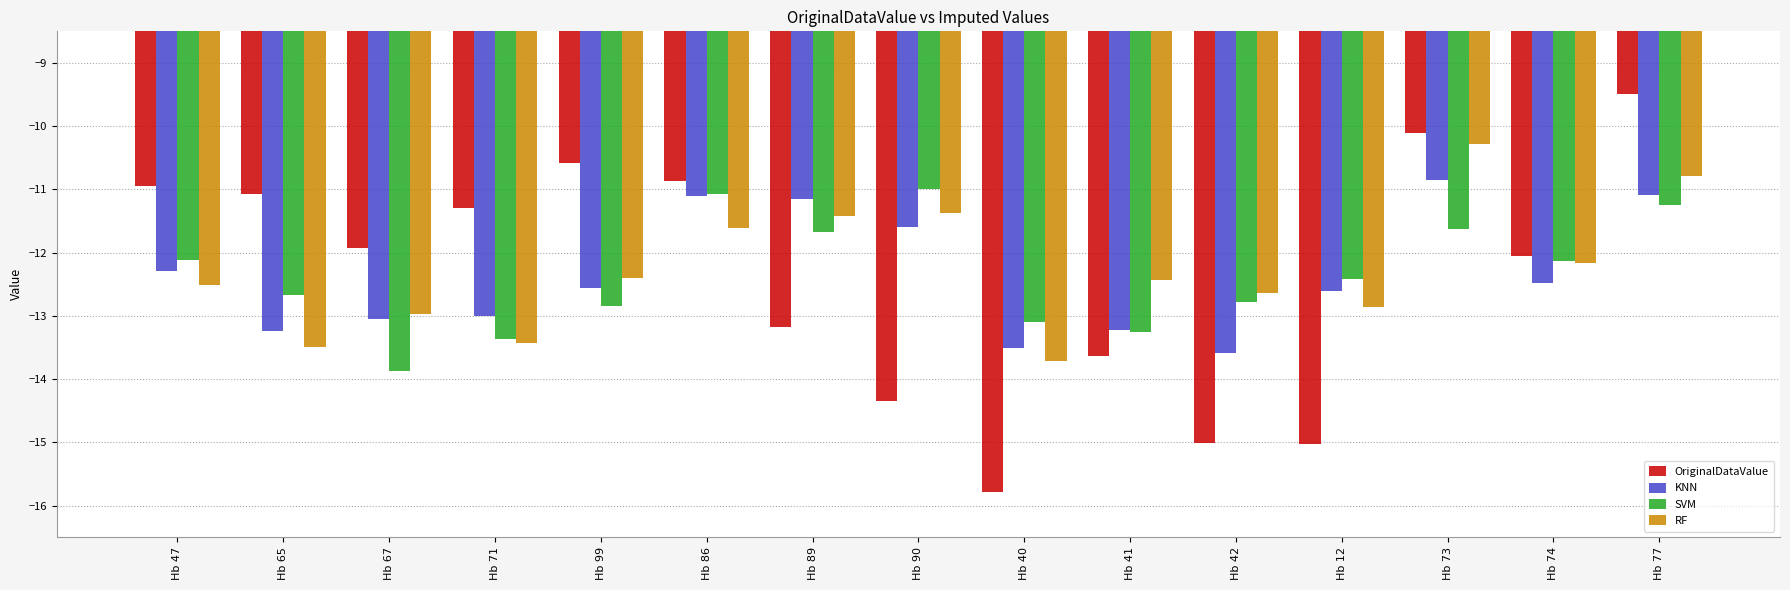

Reading right to left, what are all the values shown in this chart?

OriginalDataValue: Hb 77=-9.5	Hb 74=-12.1	Hb 73=-10.1	Hb 12=-15.0	Hb 42=-15.0	Hb 41=-13.6	Hb 40=-15.8	Hb 90=-14.3	Hb 89=-13.2	Hb 86=-10.9	Hb 99=-10.6	Hb 71=-11.3	Hb 67=-11.9	Hb 65=-11.1	Hb 47=-10.9
KNN: Hb 77=-11.1	Hb 74=-12.5	Hb 73=-10.9	Hb 12=-12.6	Hb 42=-13.6	Hb 41=-13.2	Hb 40=-13.5	Hb 90=-11.6	Hb 89=-11.2	Hb 86=-11.1	Hb 99=-12.6	Hb 71=-13.0	Hb 67=-13.1	Hb 65=-13.2	Hb 47=-12.3
SVM: Hb 77=-11.3	Hb 74=-12.1	Hb 73=-11.6	Hb 12=-12.4	Hb 42=-12.8	Hb 41=-13.3	Hb 40=-13.1	Hb 90=-11.0	Hb 89=-11.7	Hb 86=-11.1	Hb 99=-12.8	Hb 71=-13.4	Hb 67=-13.9	Hb 65=-12.7	Hb 47=-12.1
RF: Hb 77=-10.8	Hb 74=-12.2	Hb 73=-10.3	Hb 12=-12.9	Hb 42=-12.6	Hb 41=-12.4	Hb 40=-13.7	Hb 90=-11.4	Hb 89=-11.4	Hb 86=-11.6	Hb 99=-12.4	Hb 71=-13.4	Hb 67=-13.0	Hb 65=-13.5	Hb 47=-12.5